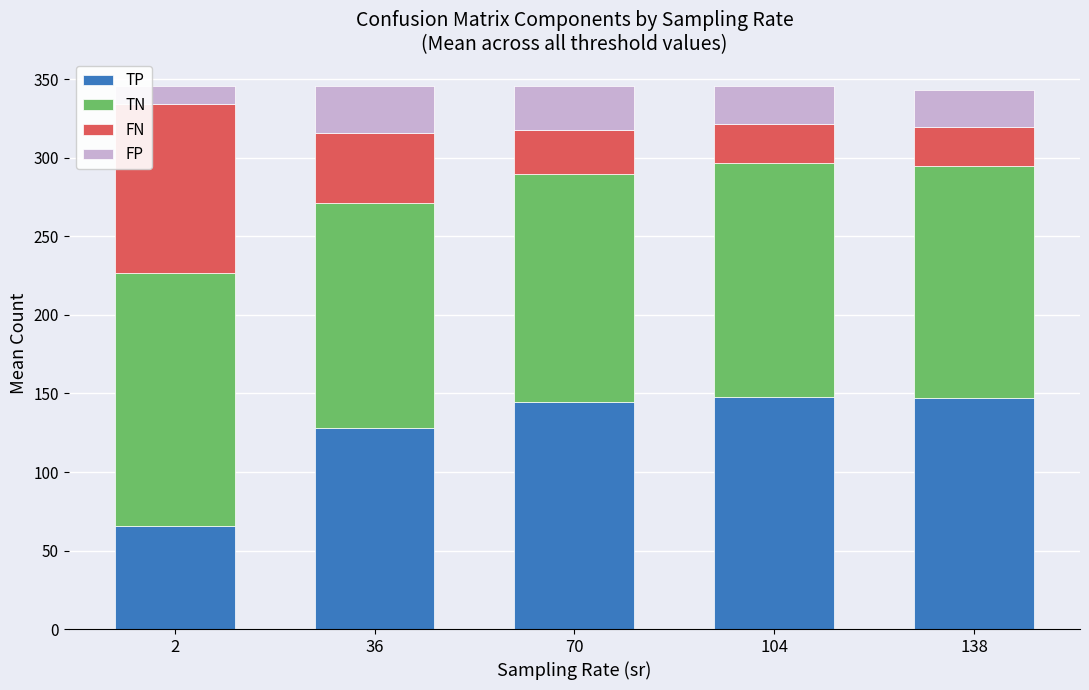

What is the difference between the maximum and minimum values in the TP series?

82.6